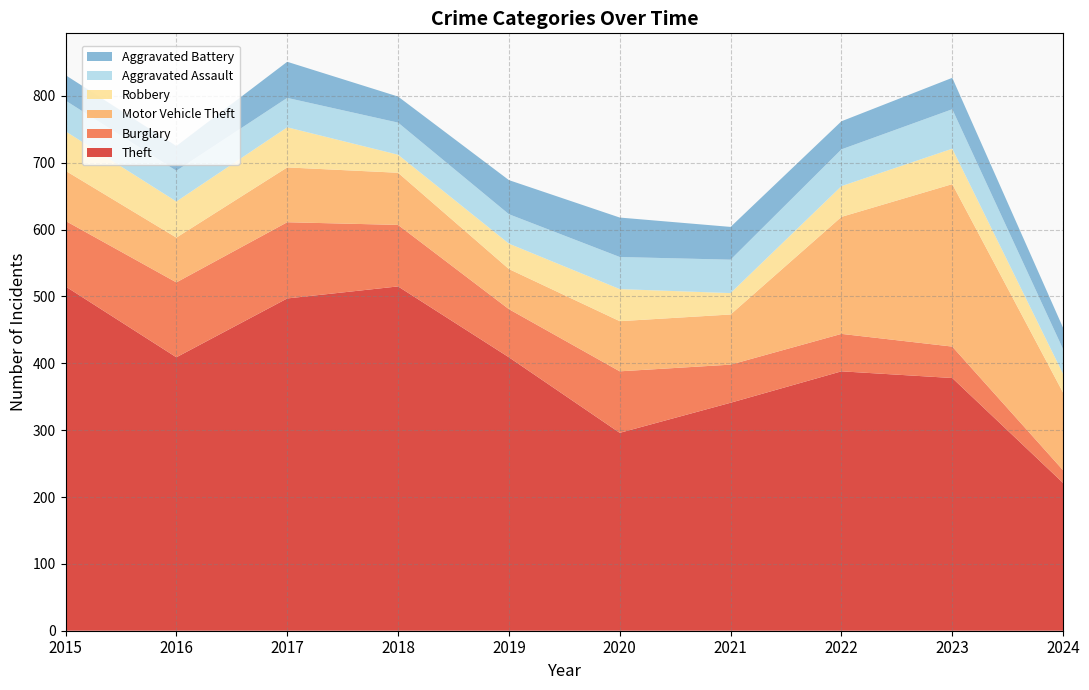

Reading left to right, extract all data points from this chart.

Theft: 2015=515	2016=409	2017=497	2018=515	2019=409	2020=296	2021=341	2022=388	2023=378	2024=221
Burglary: 2015=98	2016=112	2017=114	2018=92	2019=72	2020=92	2021=57	2022=56	2023=47	2024=19
Motor Vehicle Theft: 2015=75	2016=67	2017=82	2018=78	2019=60	2020=75	2021=75	2022=175	2023=243	2024=116
Robbery: 2015=59	2016=54	2017=60	2018=27	2019=38	2020=48	2021=32	2022=46	2023=53	2024=28
Aggravated Assault: 2015=46	2016=46	2017=44	2018=48	2019=44	2020=48	2021=50	2022=55	2023=59	2024=37
Aggravated Battery: 2015=38	2016=37	2017=54	2018=39	2019=51	2020=59	2021=49	2022=42	2023=47	2024=32